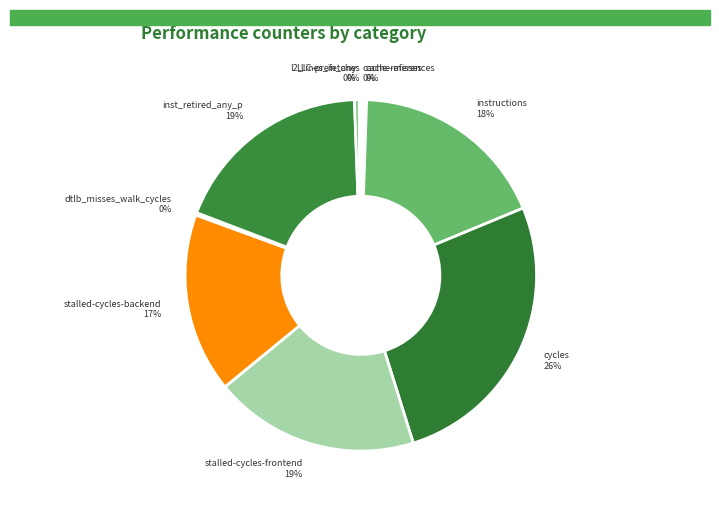

To the nearest percent, what is the average slice percentage?

10%